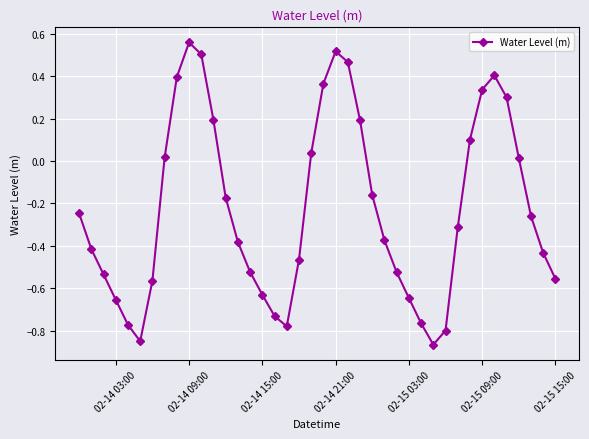

How many lines are shown in the chart?

1